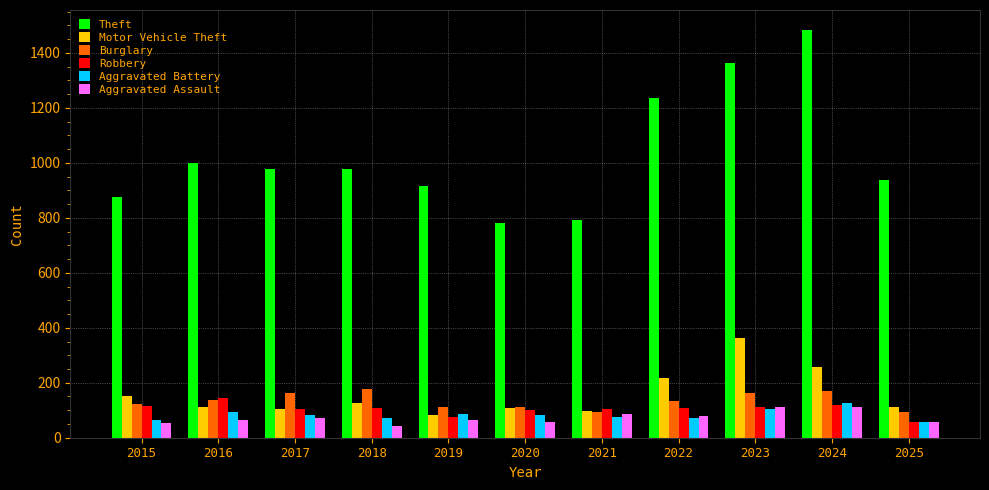

Is it true that Aggravated Assault equals 54 at 2015?

True